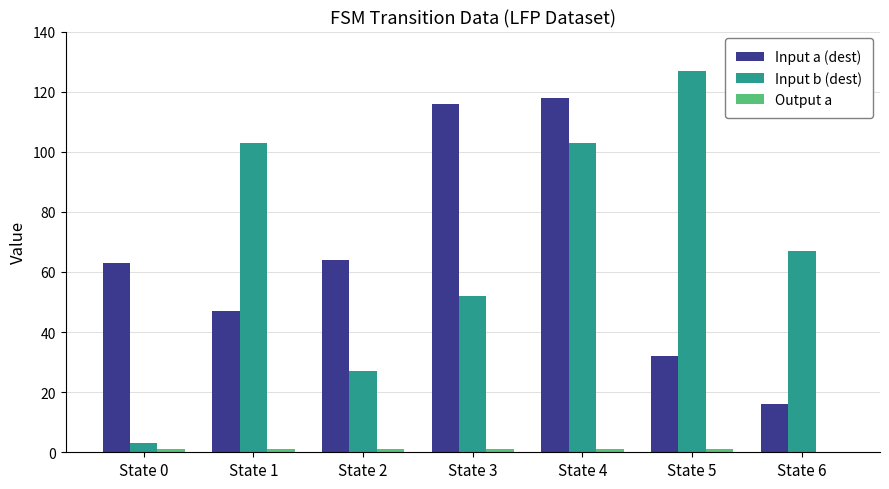

What is the greatest value displayed?

127